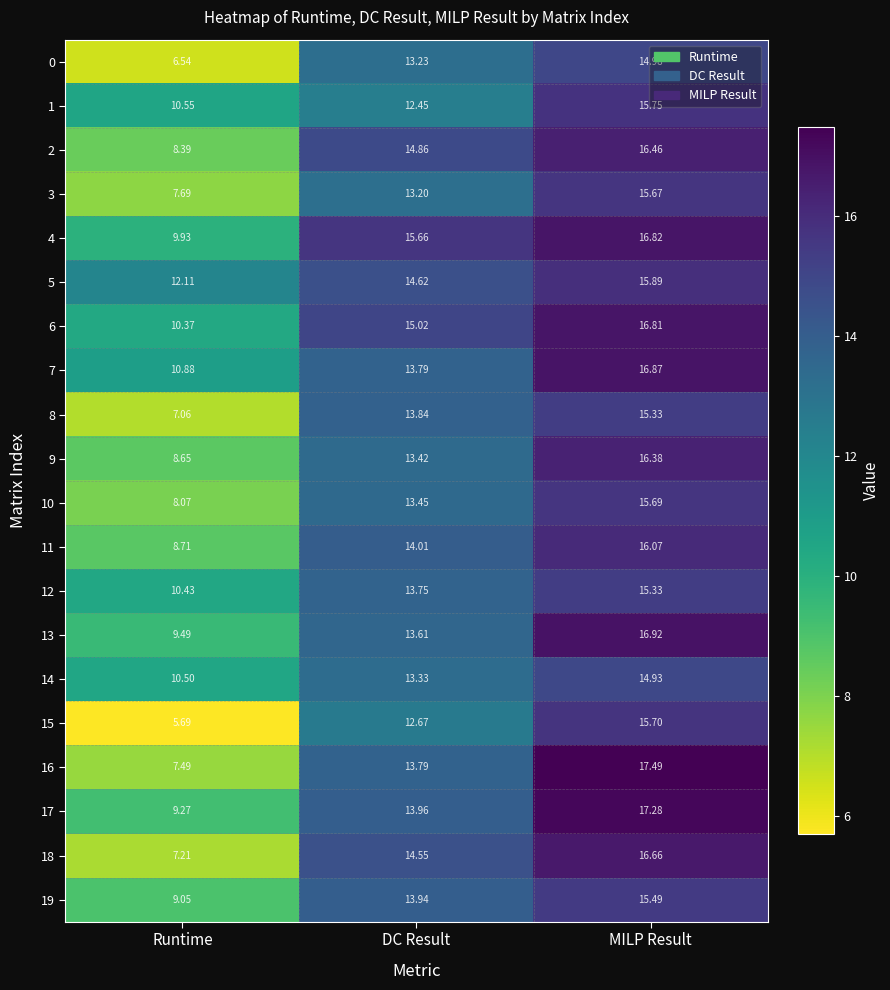

At which category does the chart reach its peak across all series?

MILP Result